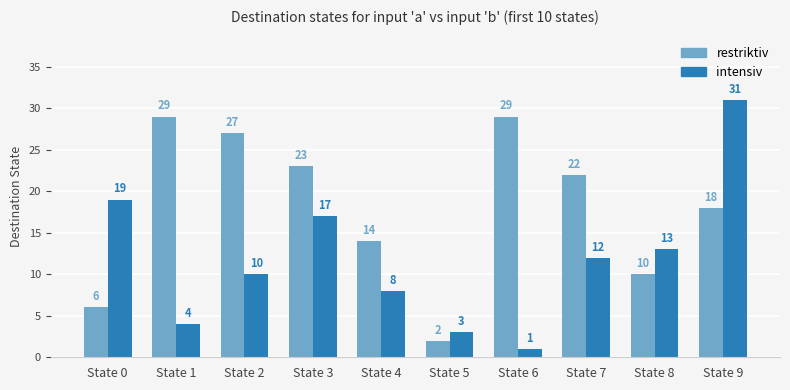

What is the difference between the second highest and minimum values in the intensiv series?

18